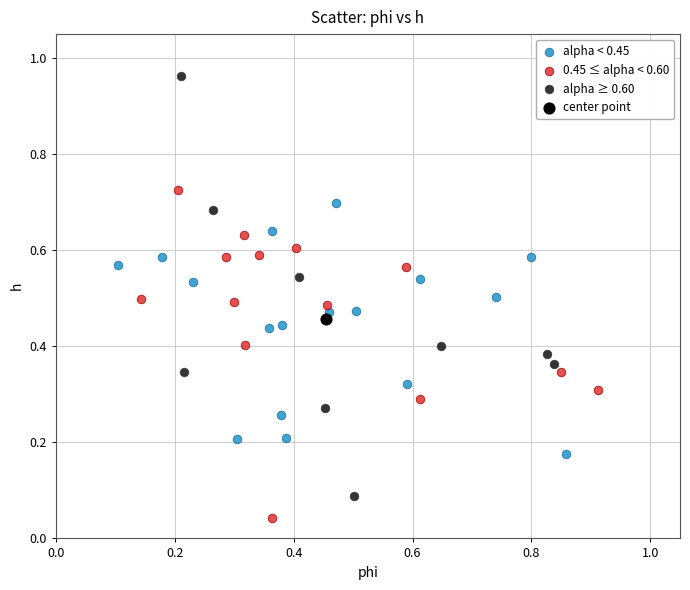

What are all the series names shown in the legend?

alpha < 0.45, 0.45 ≤ alpha < 0.60, alpha ≥ 0.60, center point